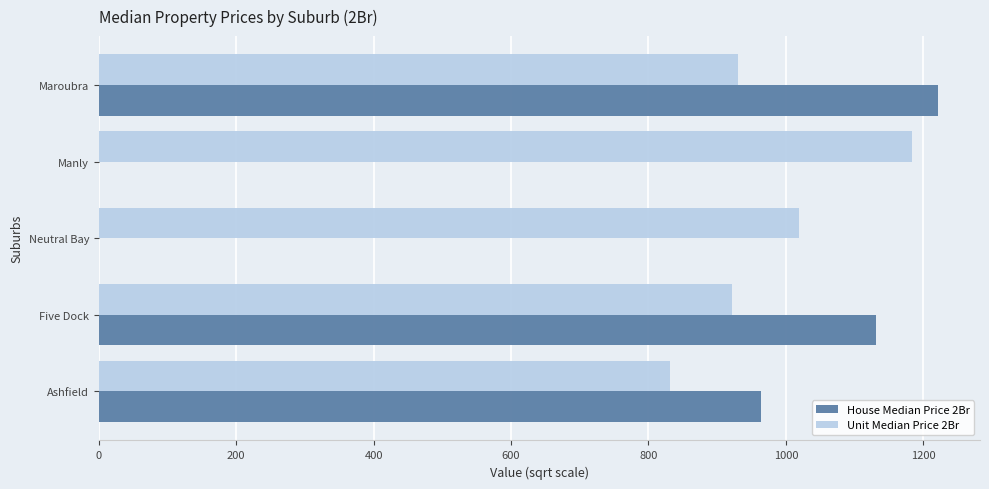

What is the sum of all House Median Price 2Br values?

3317.2